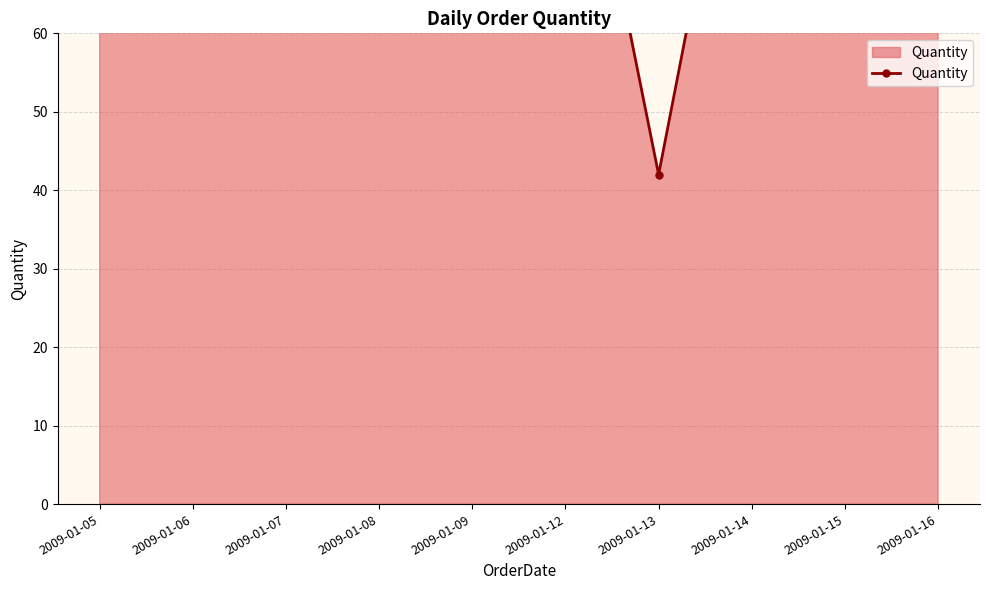

Which label corresponds to the smallest value in the chart?

2009-01-13